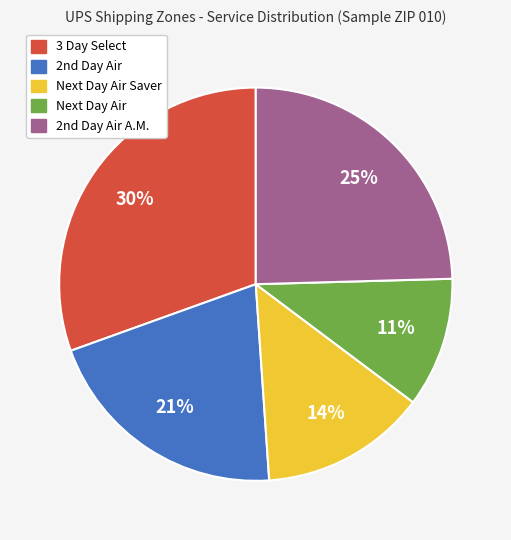

To the nearest percent, what portion does Next Day Air represent?

11%